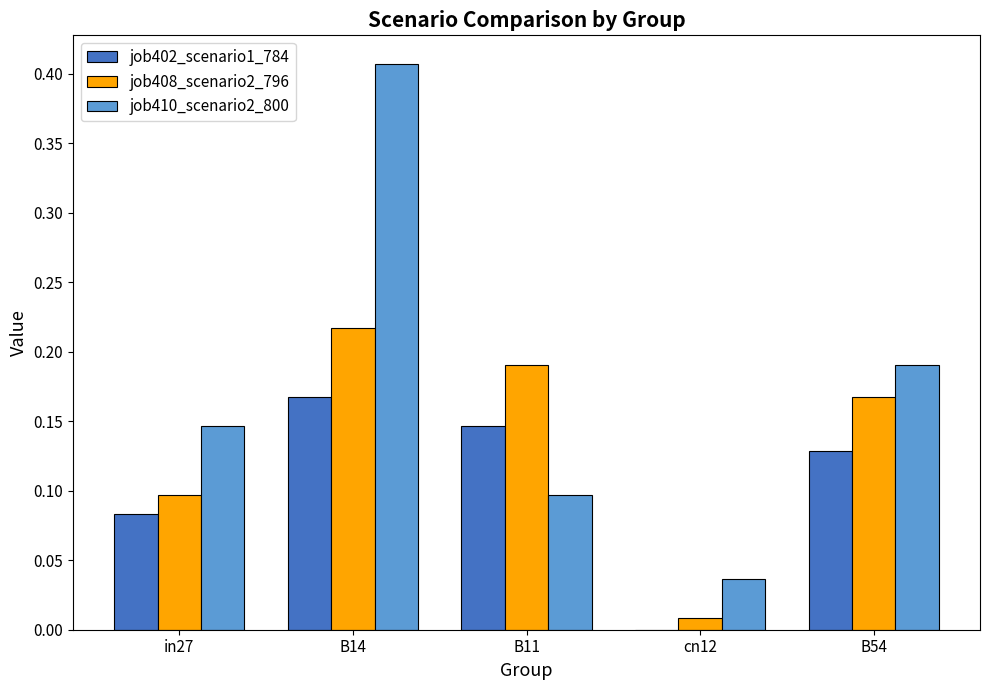

Which category has the highest value in the job408_scenario2_796 series?

B14